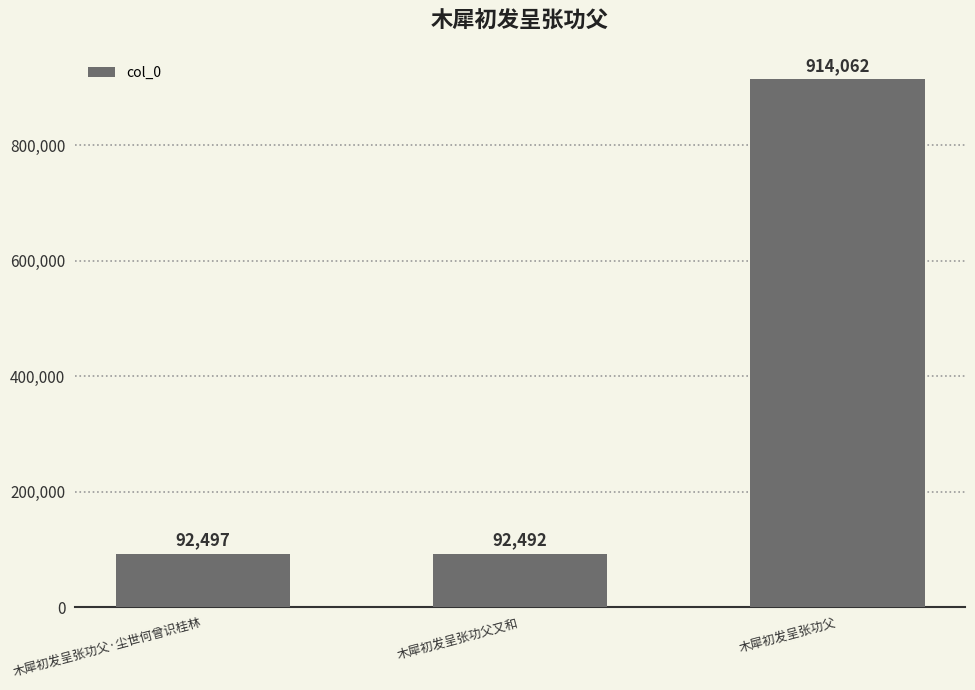

What is the label of the 3rd bar from the right?

木犀初发呈张功父·尘世何曾识桂林